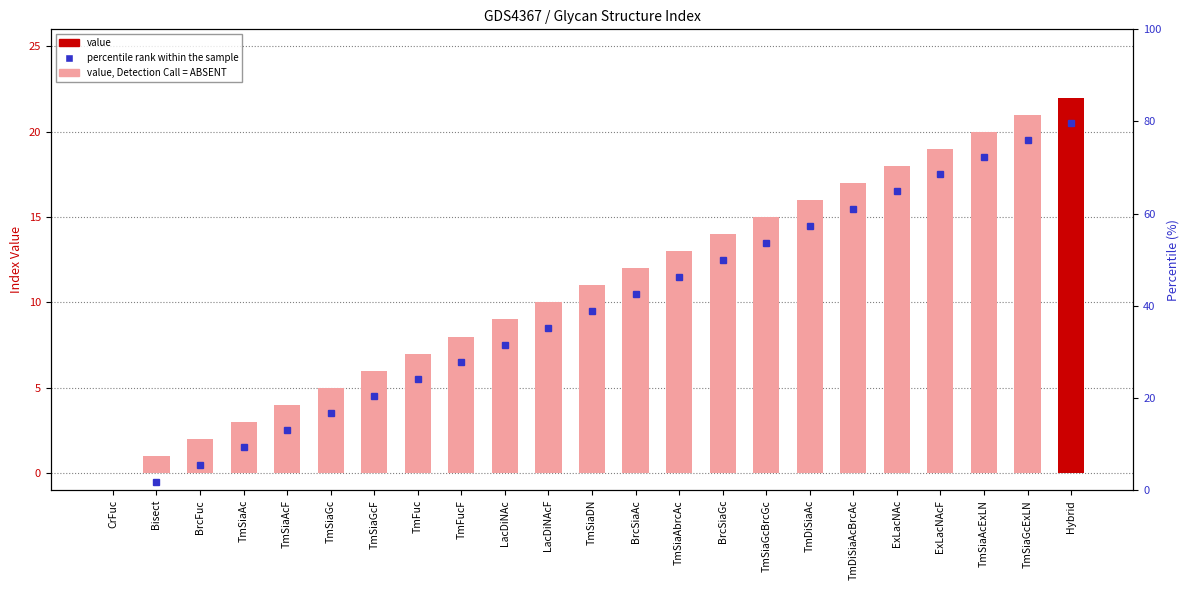

Which label corresponds to the smallest value in the chart?

CrFuc